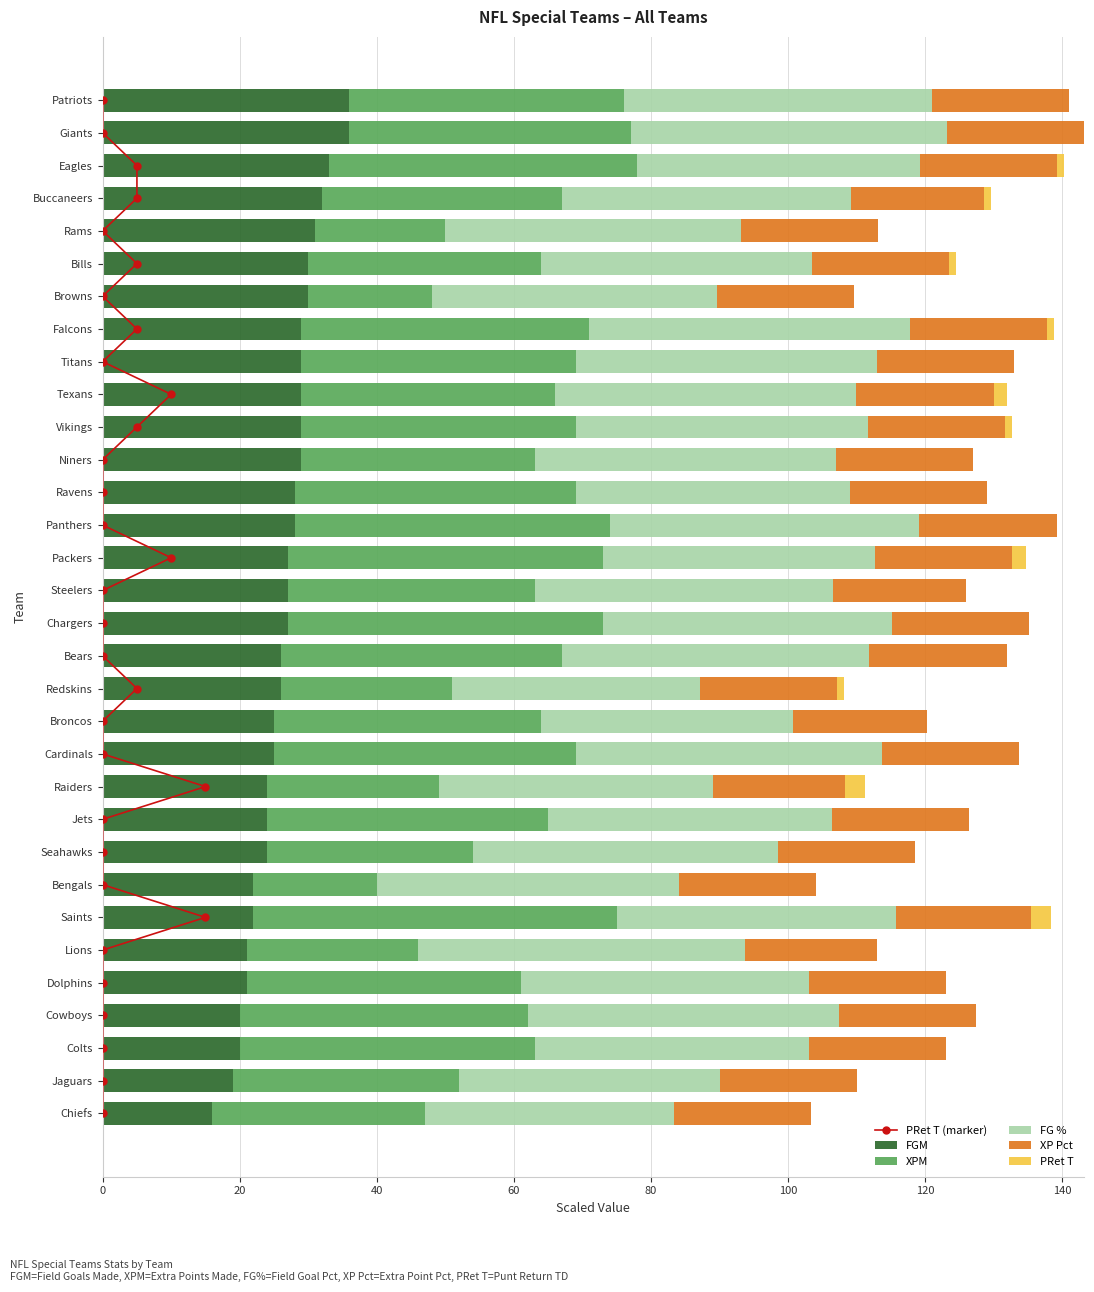

The FGM series shows 5.1 at Cowboys. True or false?

False